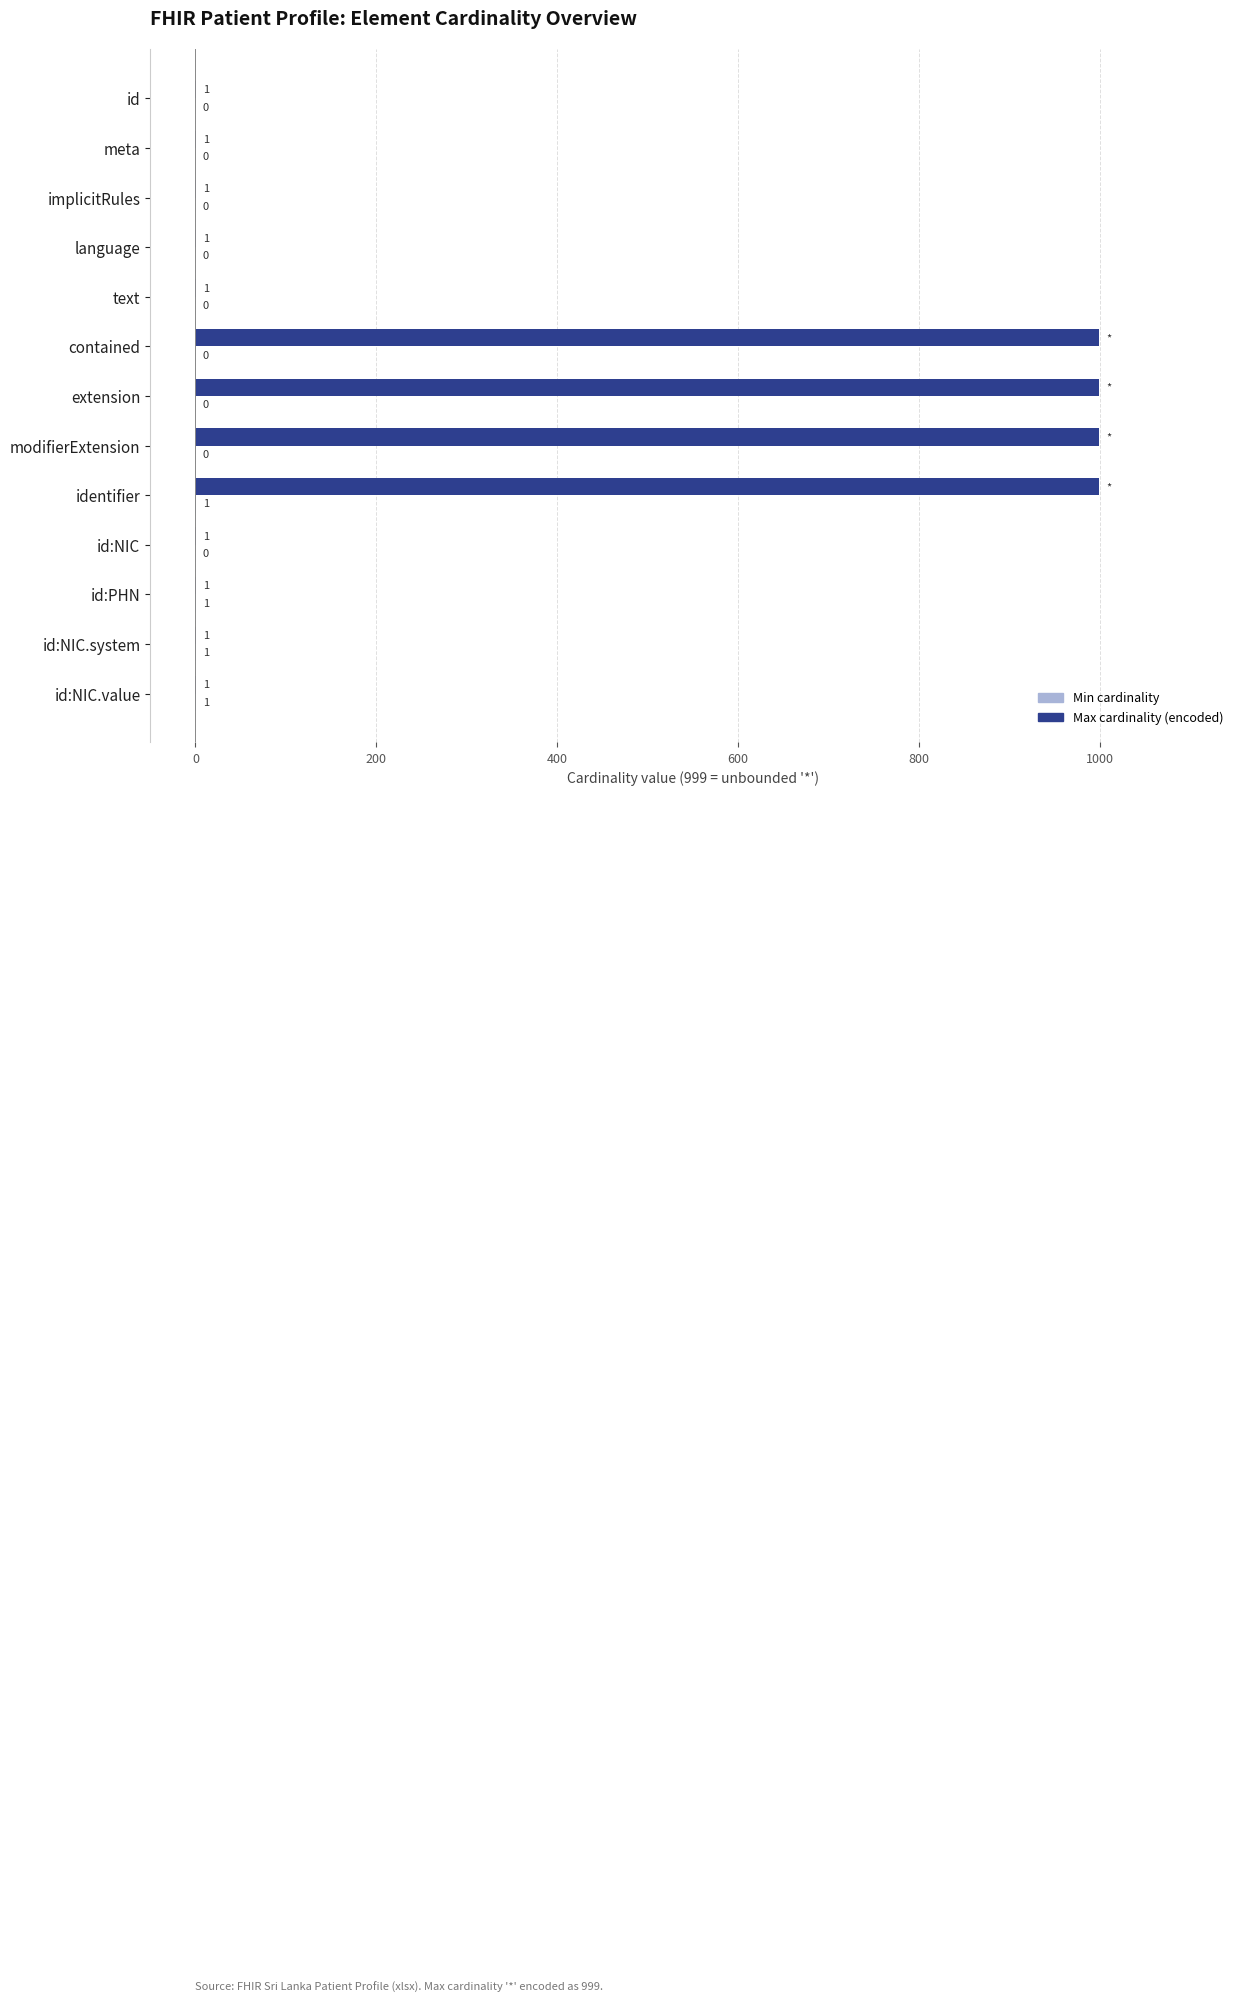

What is the sum of all Max cardinality (encoded) values?

4005